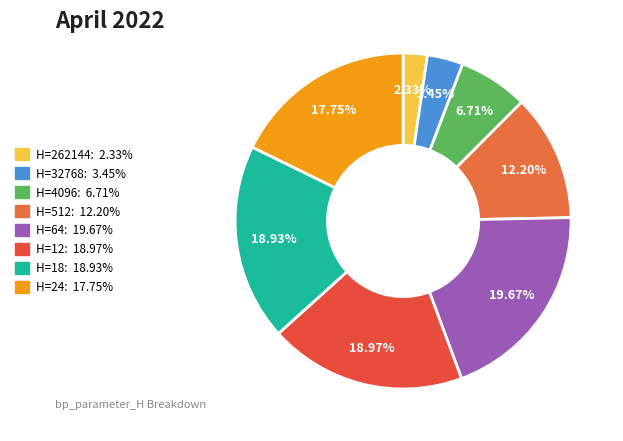

To the nearest percent, what is the average slice percentage?

12%